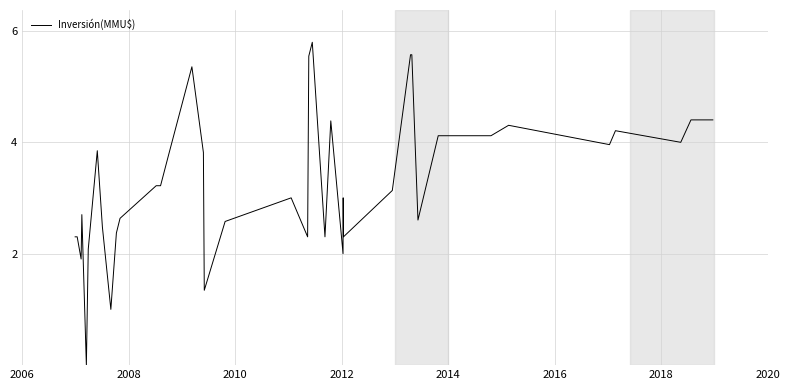

What is the difference between the maximum and minimum values?

5.8